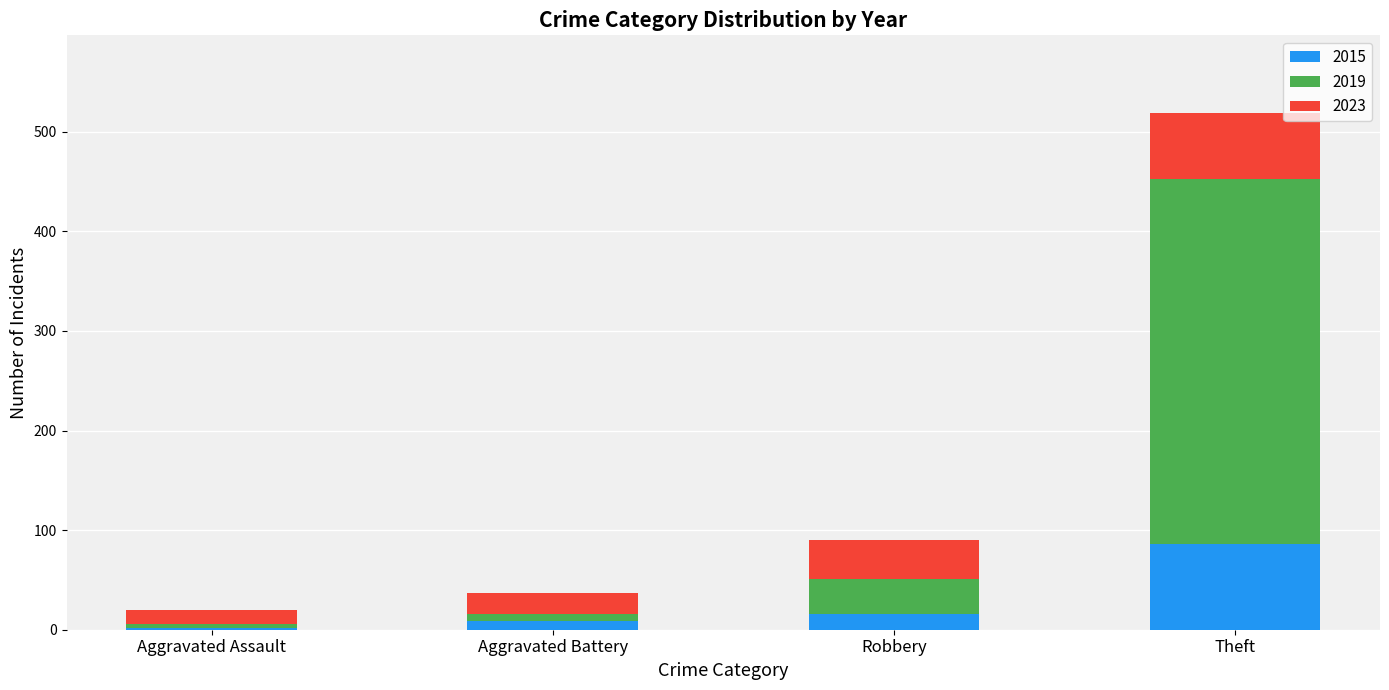

Reading left to right, transcribe the values for 2015.

Aggravated Assault=2	Aggravated Battery=9	Robbery=16	Theft=86